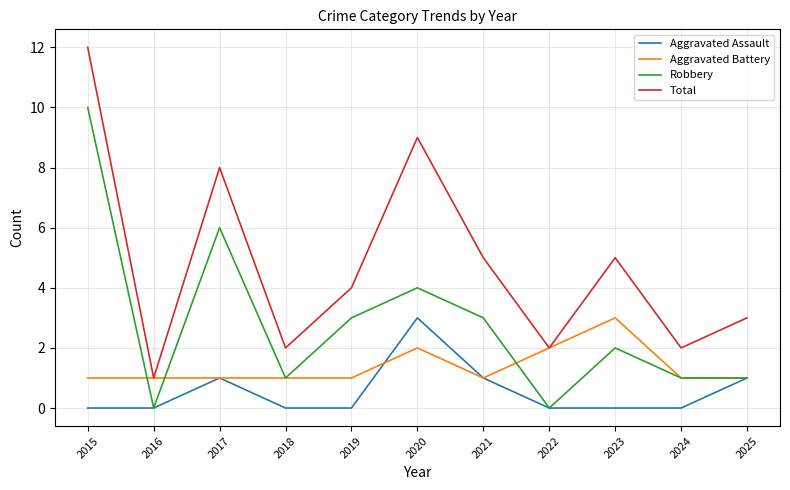

Is it true that Aggravated Assault equals 0 at 2023?

True